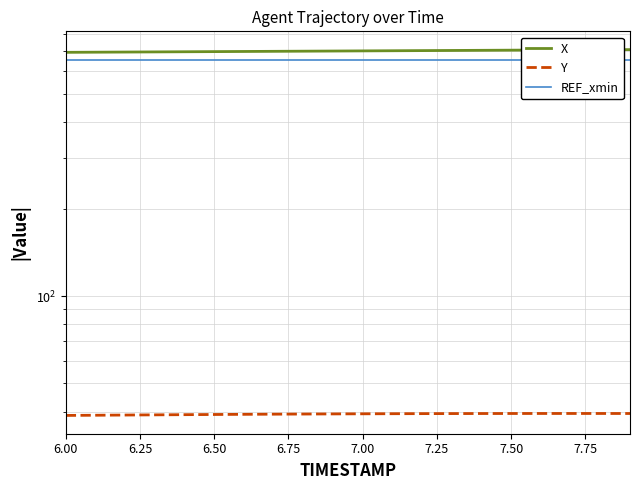

Between 6.00 and 6.25, which series saw the biggest shift?

X